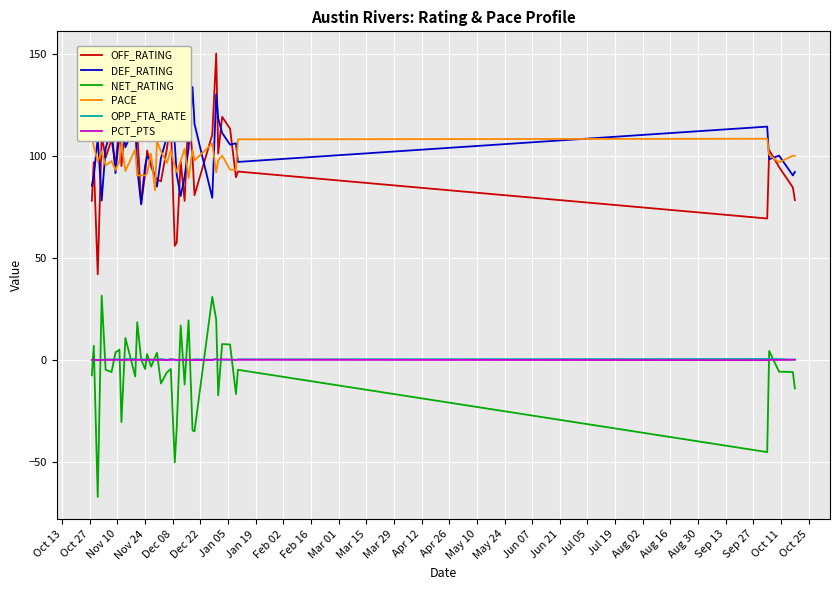

What is the lowest value of the OFF_RATING series?

42.1